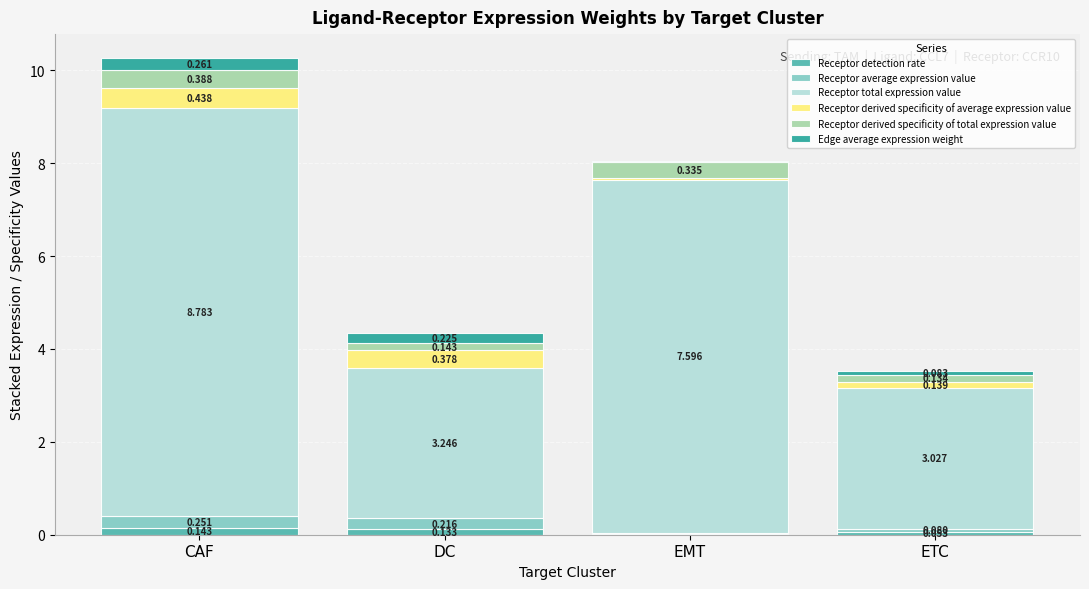

At which label does Receptor detection rate reach its peak?

CAF